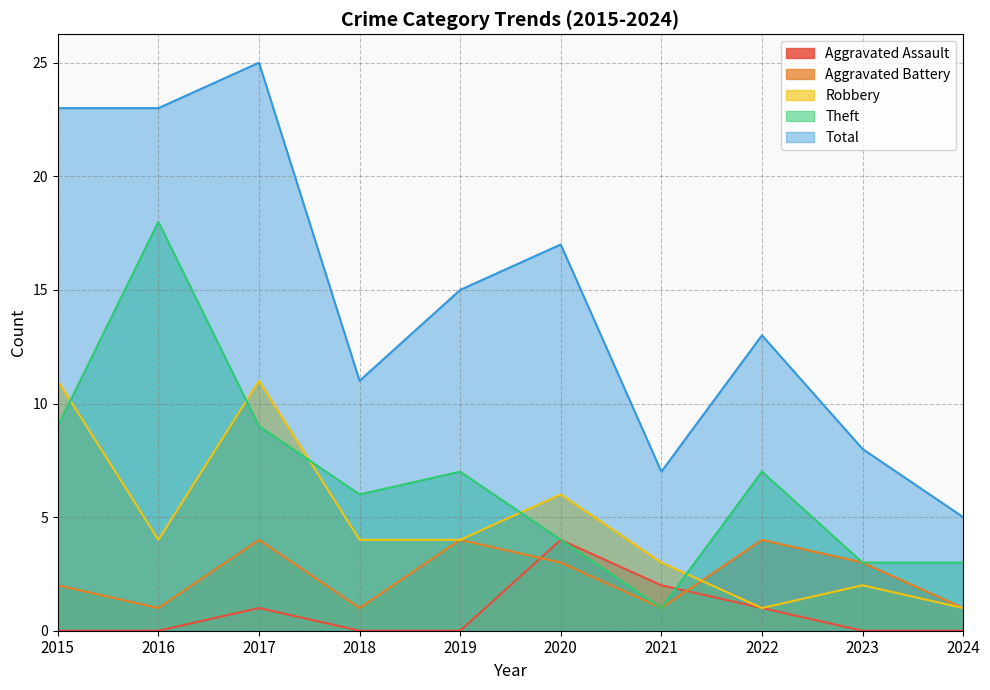

What are all the series names shown in the legend?

Aggravated Assault, Aggravated Battery, Robbery, Theft, Total